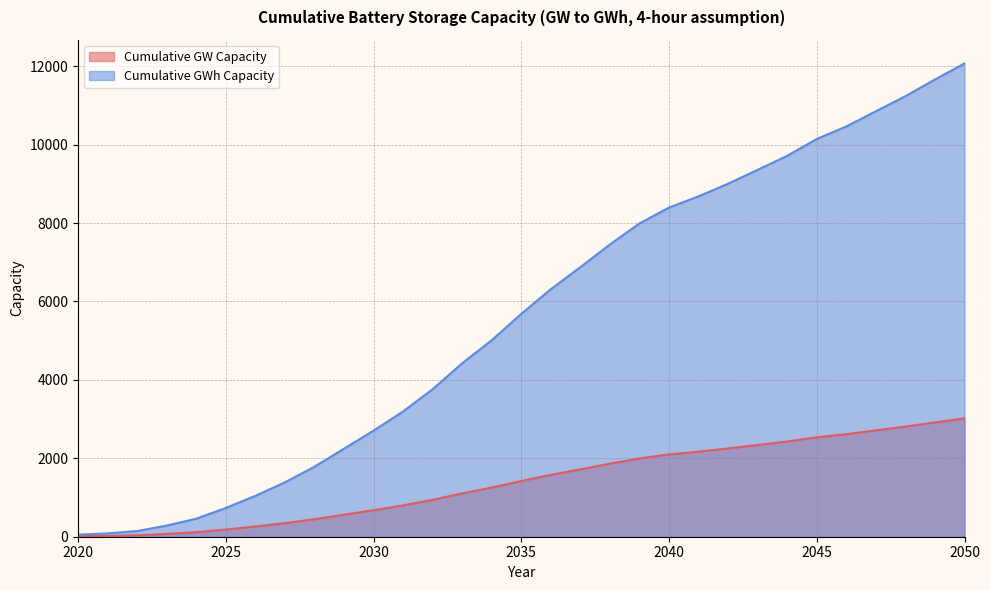

Reading left to right, transcribe all the data shown in this chart.

Cumulative GW Capacity: 2020=13.2	2021=21.4	2022=36.2	2023=71.1	2024=114.9	2025=183.3	2026=260.7	2027=346.6	2028=446.4	2029=561.3	2030=676.3	2031=798.8	2032=940.6	2033=1105.9	2034=1253.1	2035=1421.1	2036=1578.4	2037=1719.0	2038=1863.8	2039=1997.8	2040=2099.1	2041=2170.6	2042=2251.5	2043=2339.6	2044=2429.1	2045=2536.3	2046=2616.3	2047=2713.0	2048=2809.4	2049=2915.8	2050=3018.4
Cumulative GWh Capacity: 2020=53.0	2021=85.5	2022=144.8	2023=284.2	2024=459.6	2025=733.3	2026=1042.6	2027=1386.6	2028=1785.5	2029=2245.0	2030=2705.2	2031=3195.1	2032=3762.6	2033=4423.5	2034=5012.3	2035=5684.2	2036=6313.6	2037=6875.8	2038=7455.3	2039=7991.1	2040=8396.3	2041=8682.3	2042=9006.1	2043=9358.3	2044=9716.3	2045=10145.1	2046=10465.3	2047=10852.1	2048=11237.4	2049=11663.3	2050=12073.5